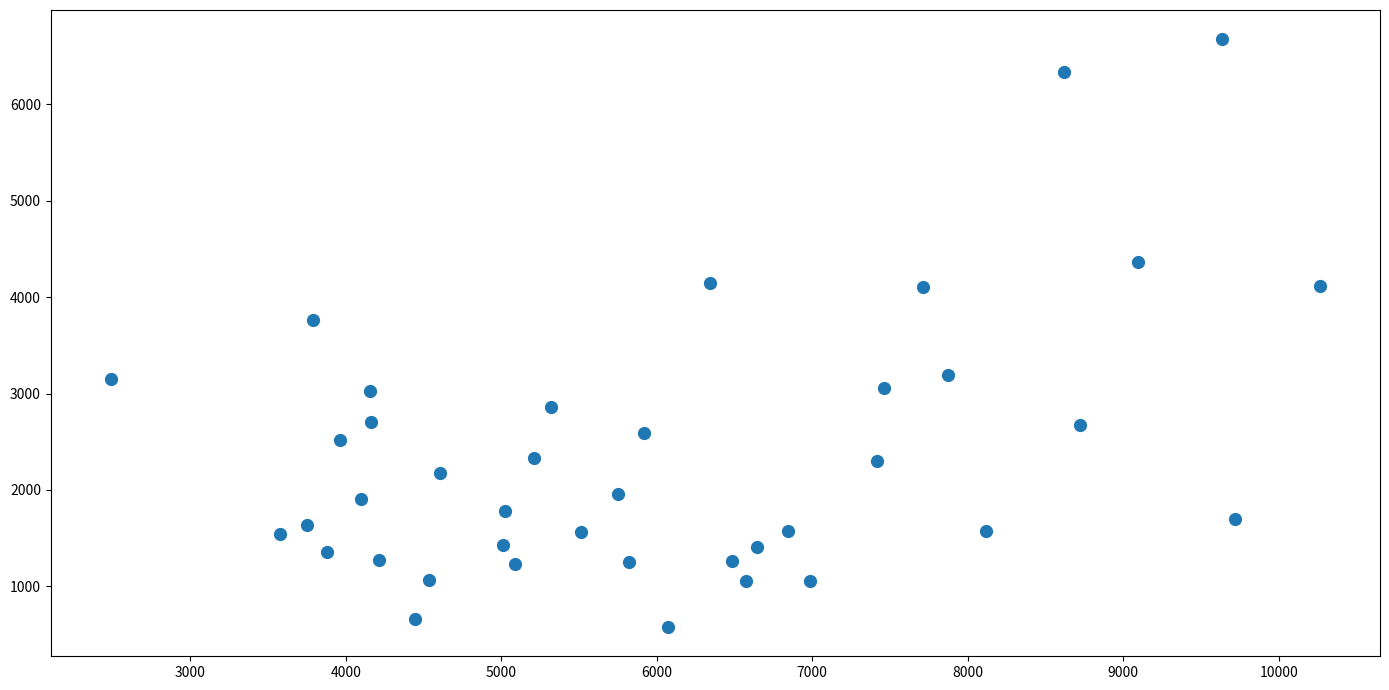

What is the range of X values (max minus min)?

7772.0